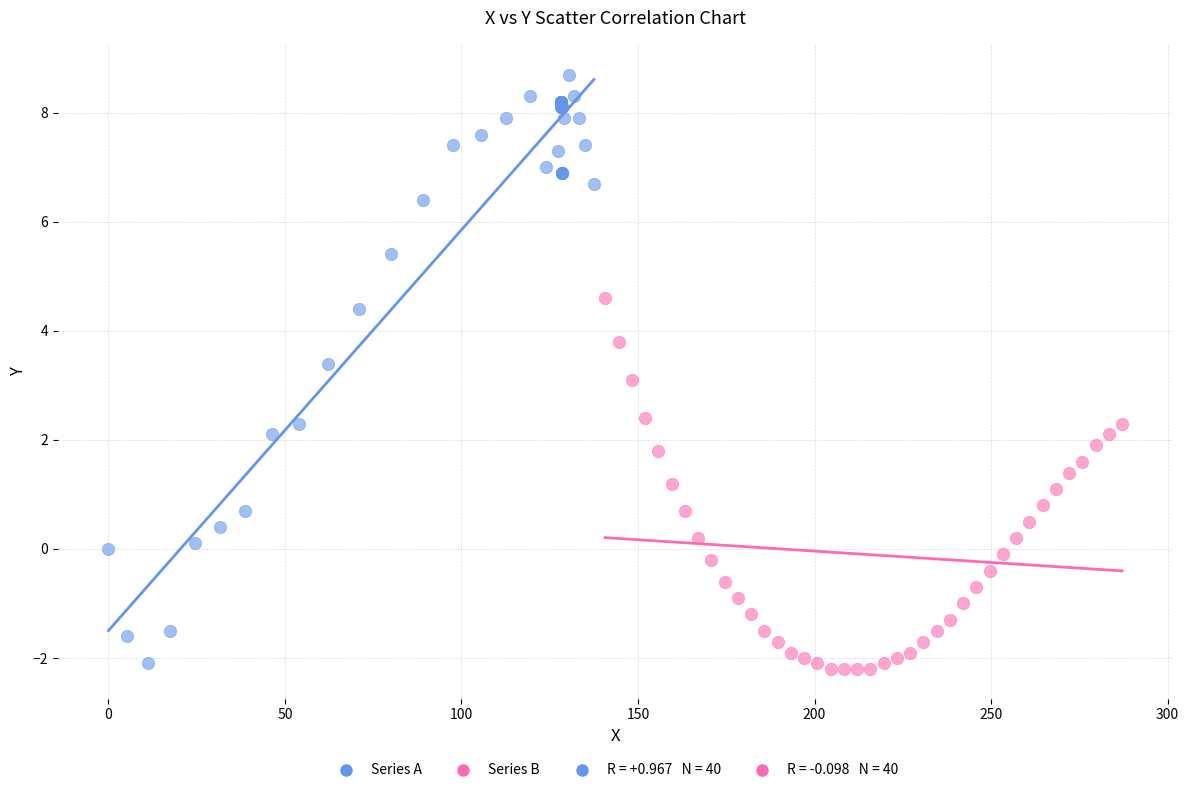

Which series reaches the maximum Y coordinate?

Series A